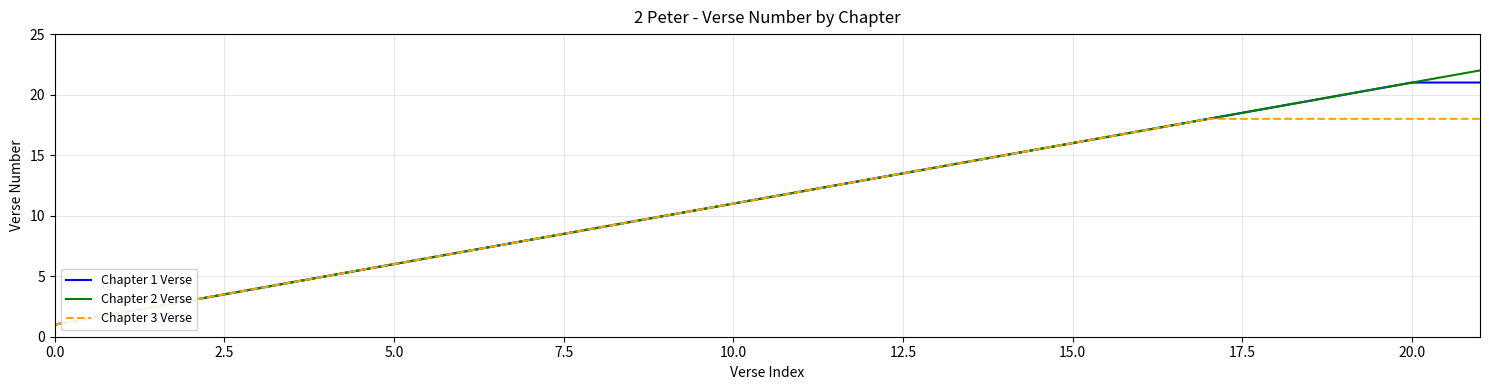

What is the greatest value displayed?

22